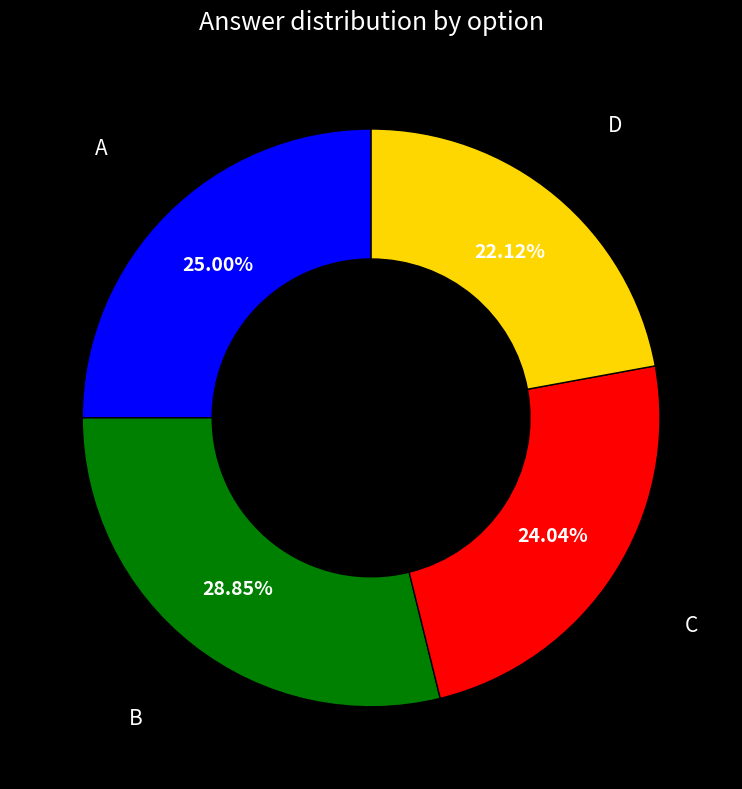

Rank the categories by value from highest to lowest.

B, A, C, D